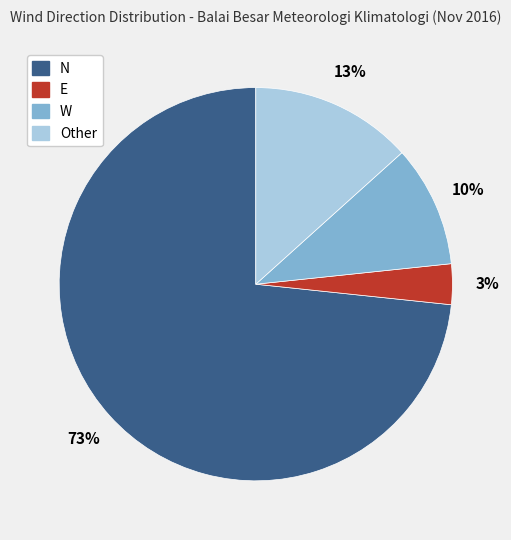

Combined, do Other and W account for over 50%?

No